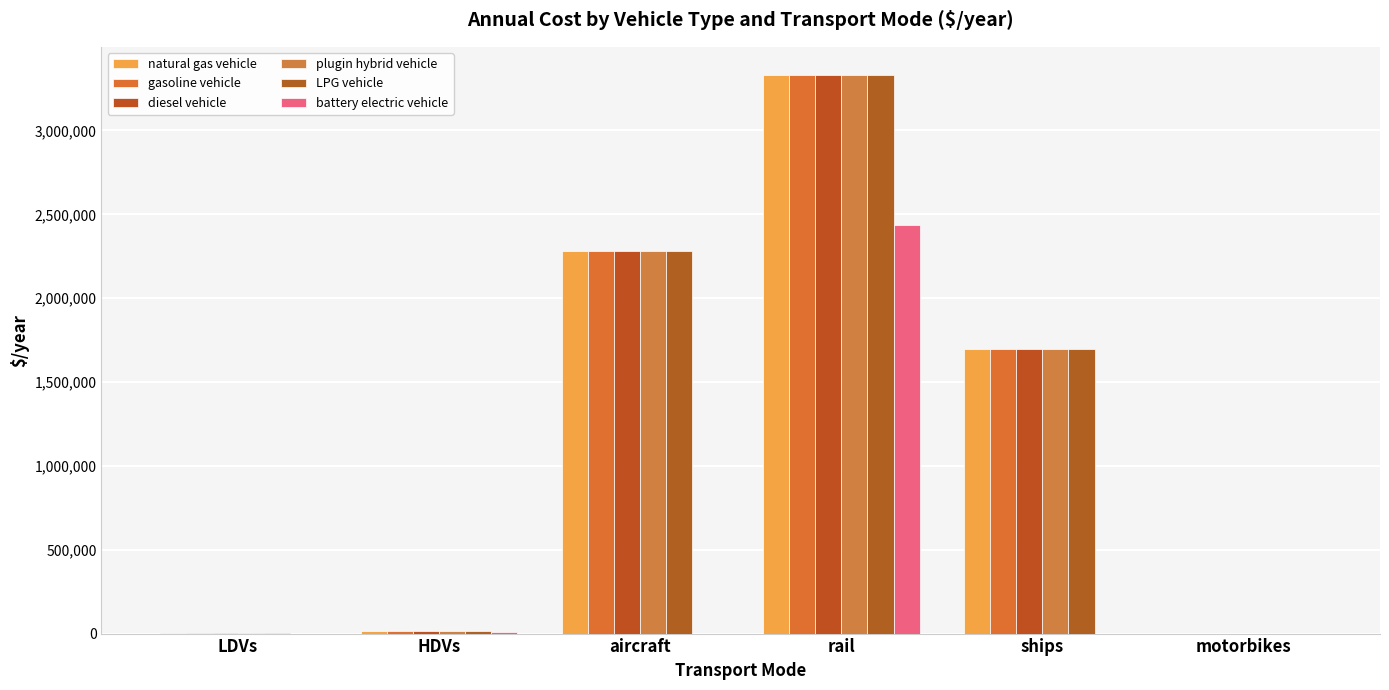

What is the sum of the LPG vehicle values at LDVs and rail?

3332776.0